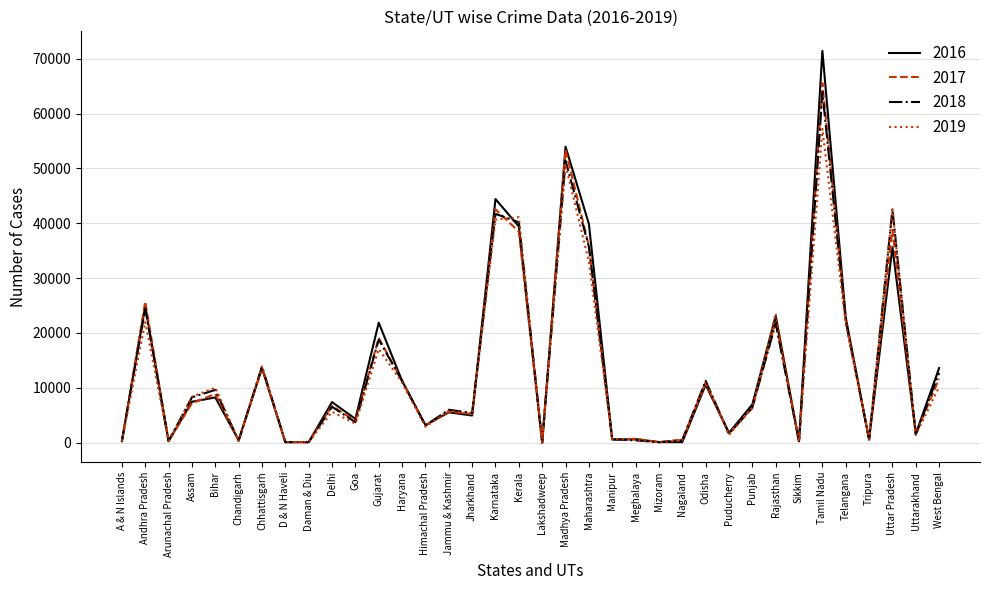

Where is the first local maximum for 2017?

Andhra Pradesh